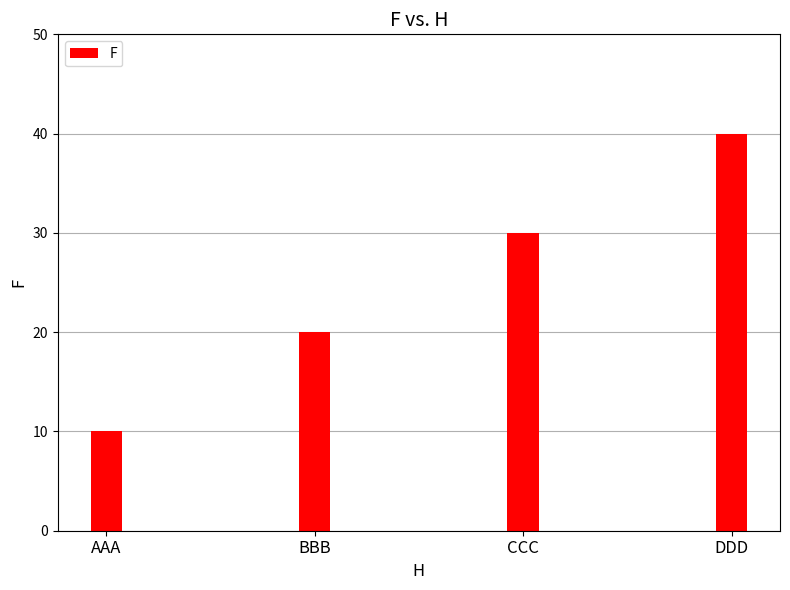

How many data points does each series have?

4